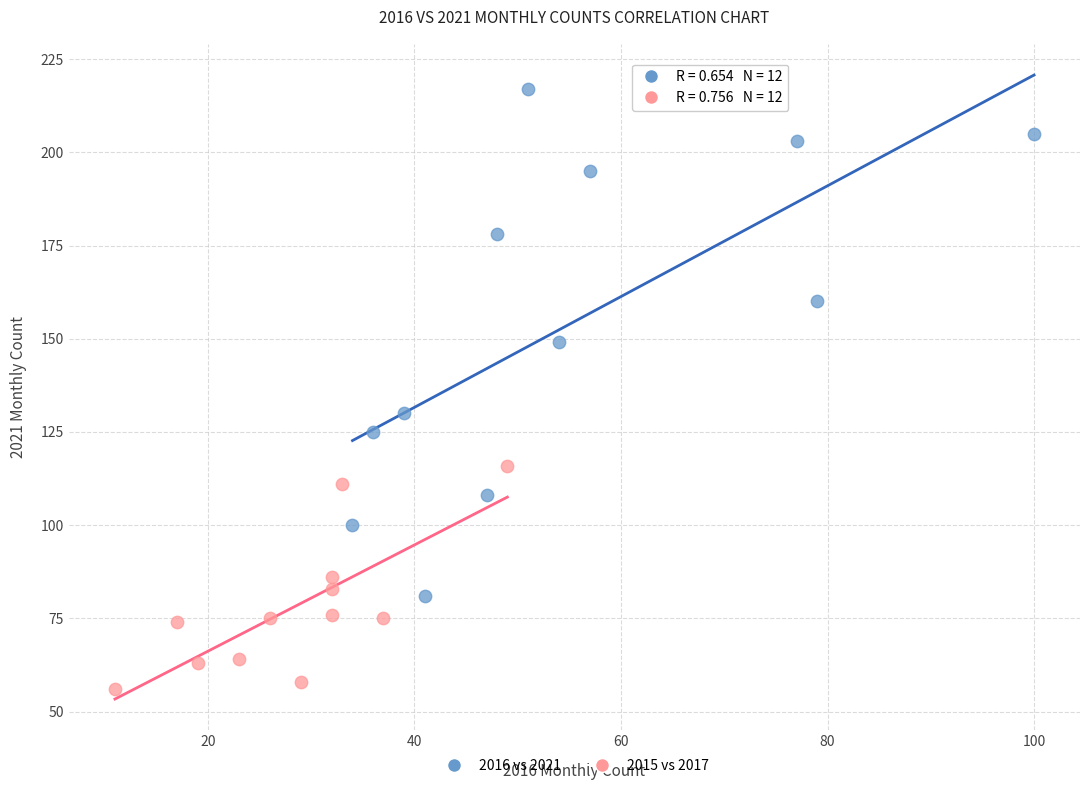

Which series reaches the maximum Y coordinate?

2016 vs 2021